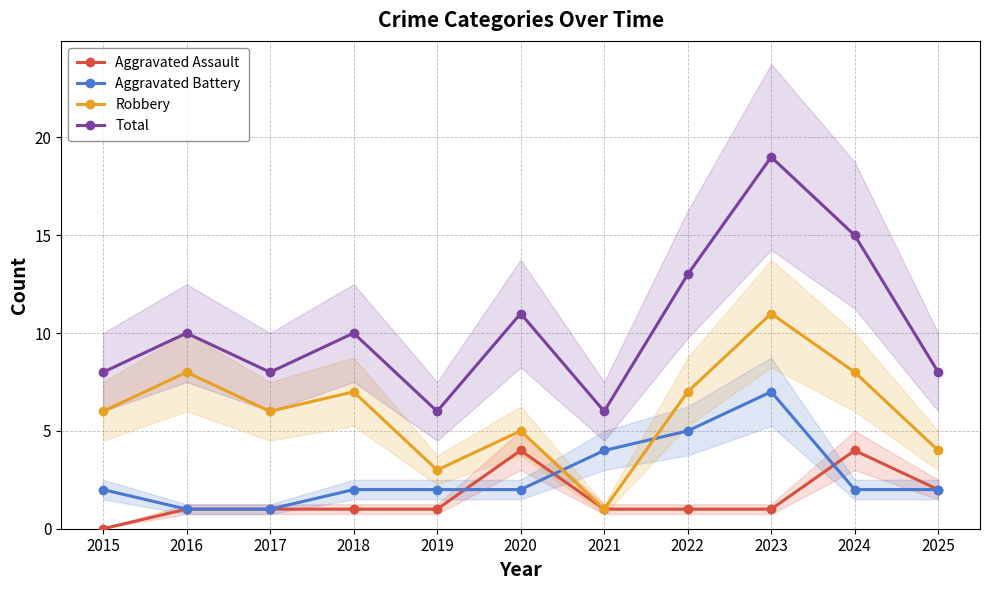

How many lines are shown in the chart?

4